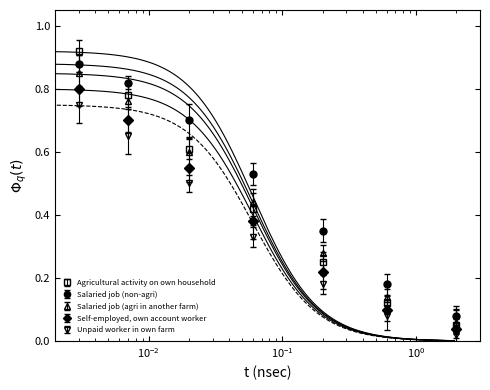

The value of Agricultural activity on own household at $\mathdefault{10^{-1}}$ is 0.2. True or false?

False